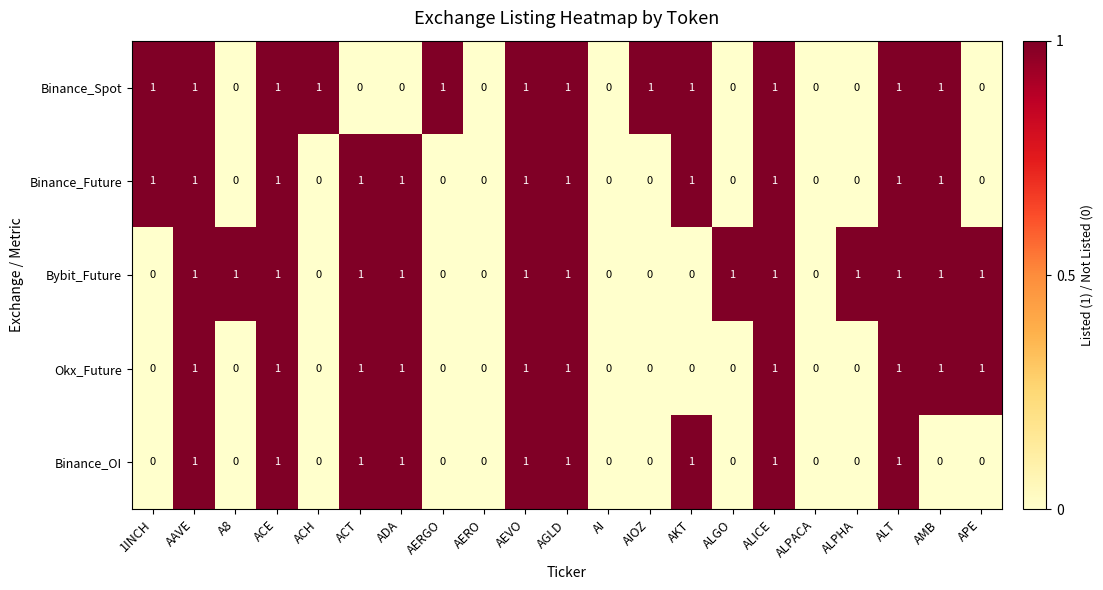

Count the number of data series in this chart.

5